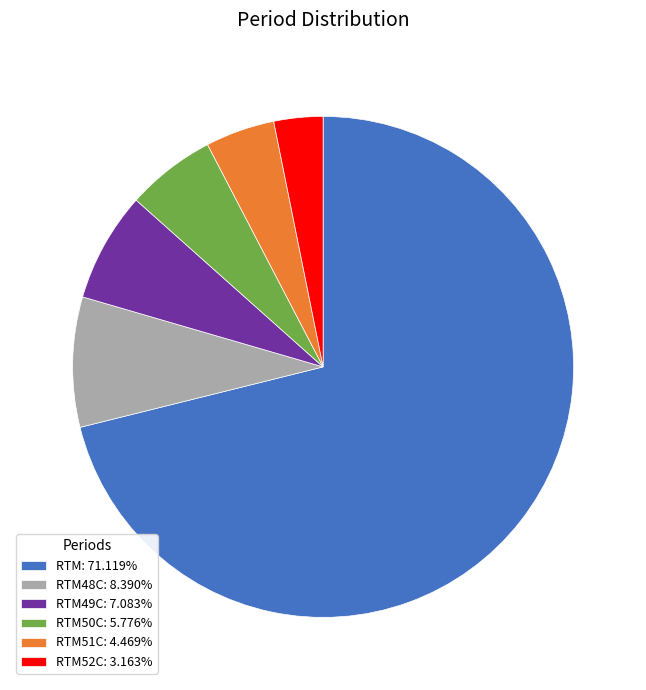

Is RTM52C: 3.163% the majority of the pie?

No